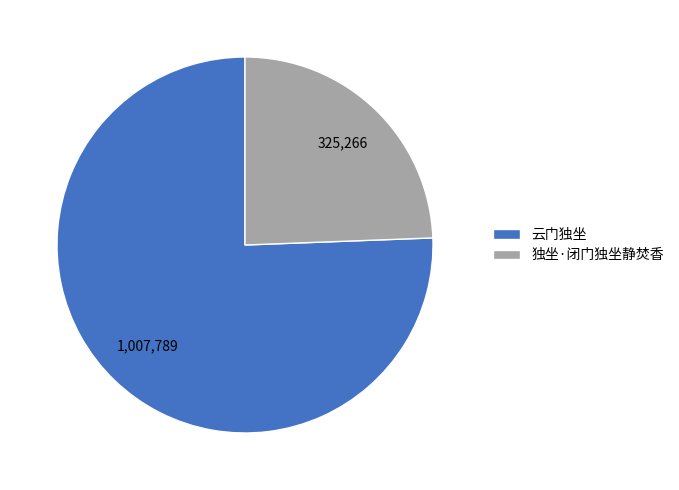

What is the ratio of the value at 云门独坐 to the value at 独坐·闭门独坐静焚香?

3.1